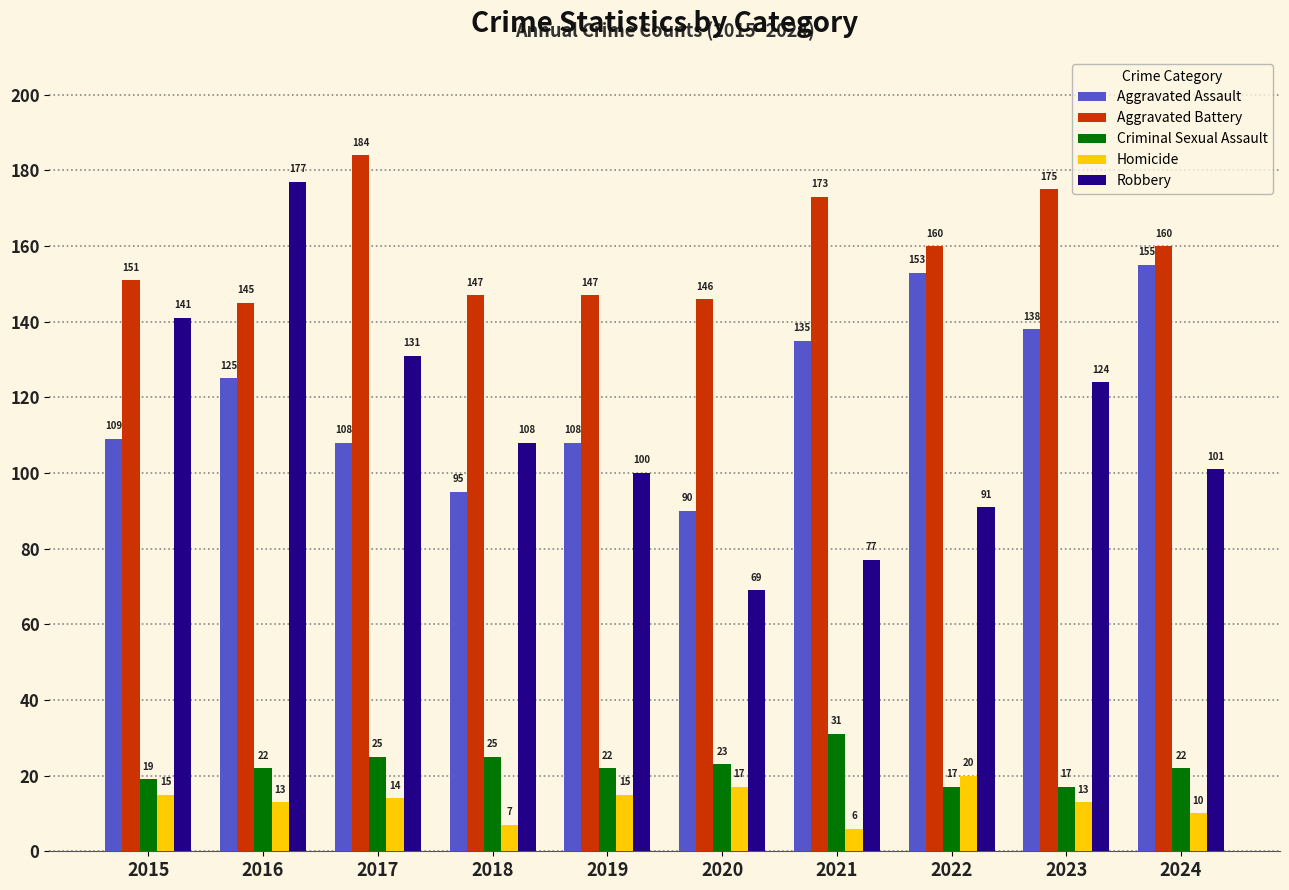

Which series changed the most between 2016 and 2017?

Robbery